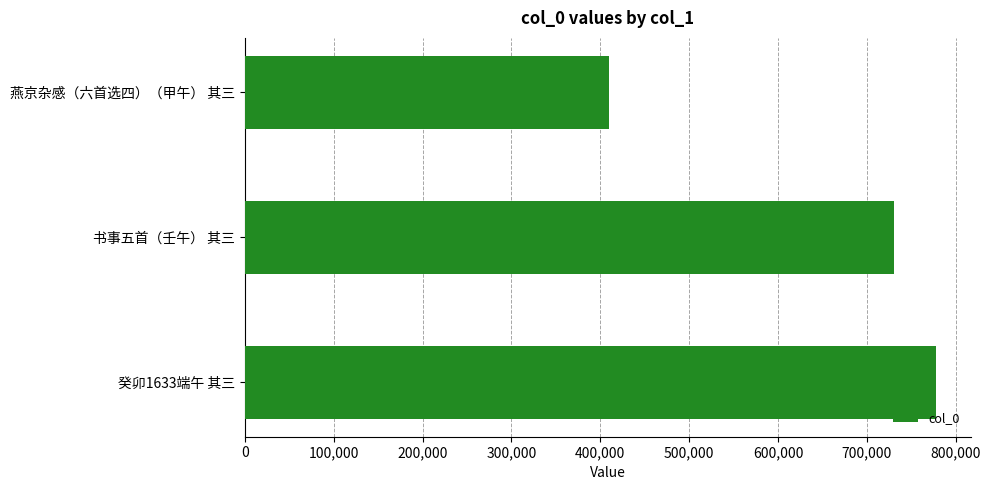

What is the label of the 3rd bar from the top?

癸卯1633端午 其三